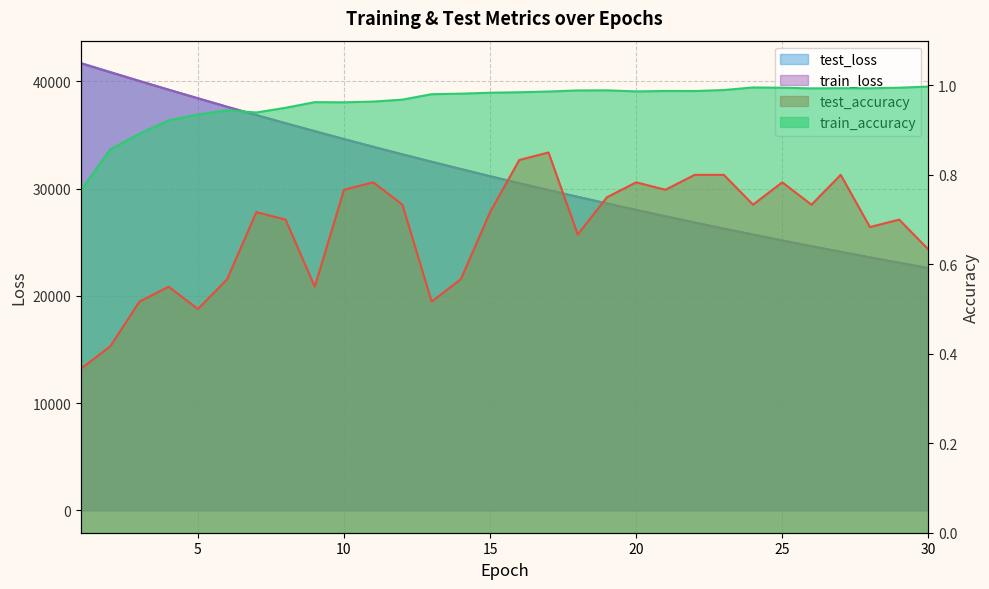

The train_loss series shows 28608.5 at 19. True or false?

True